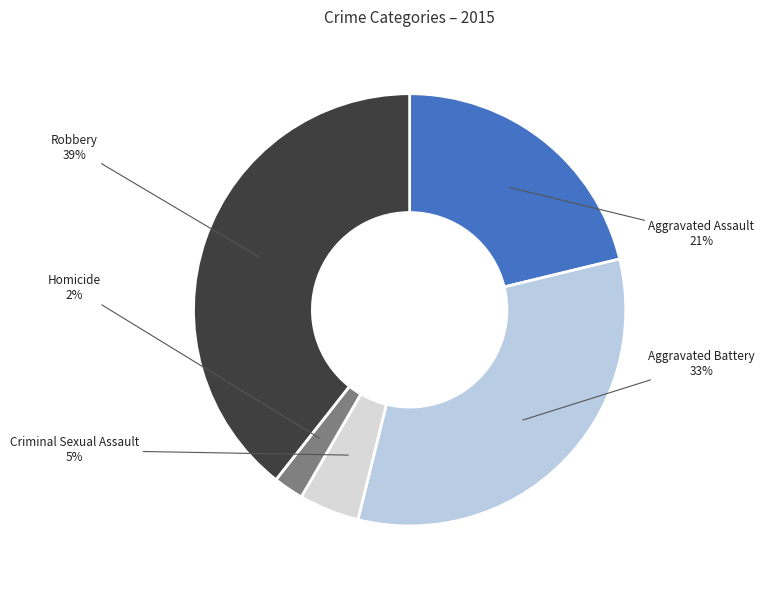

To the nearest percent, what percentage of the pie is Aggravated Battery?

33%